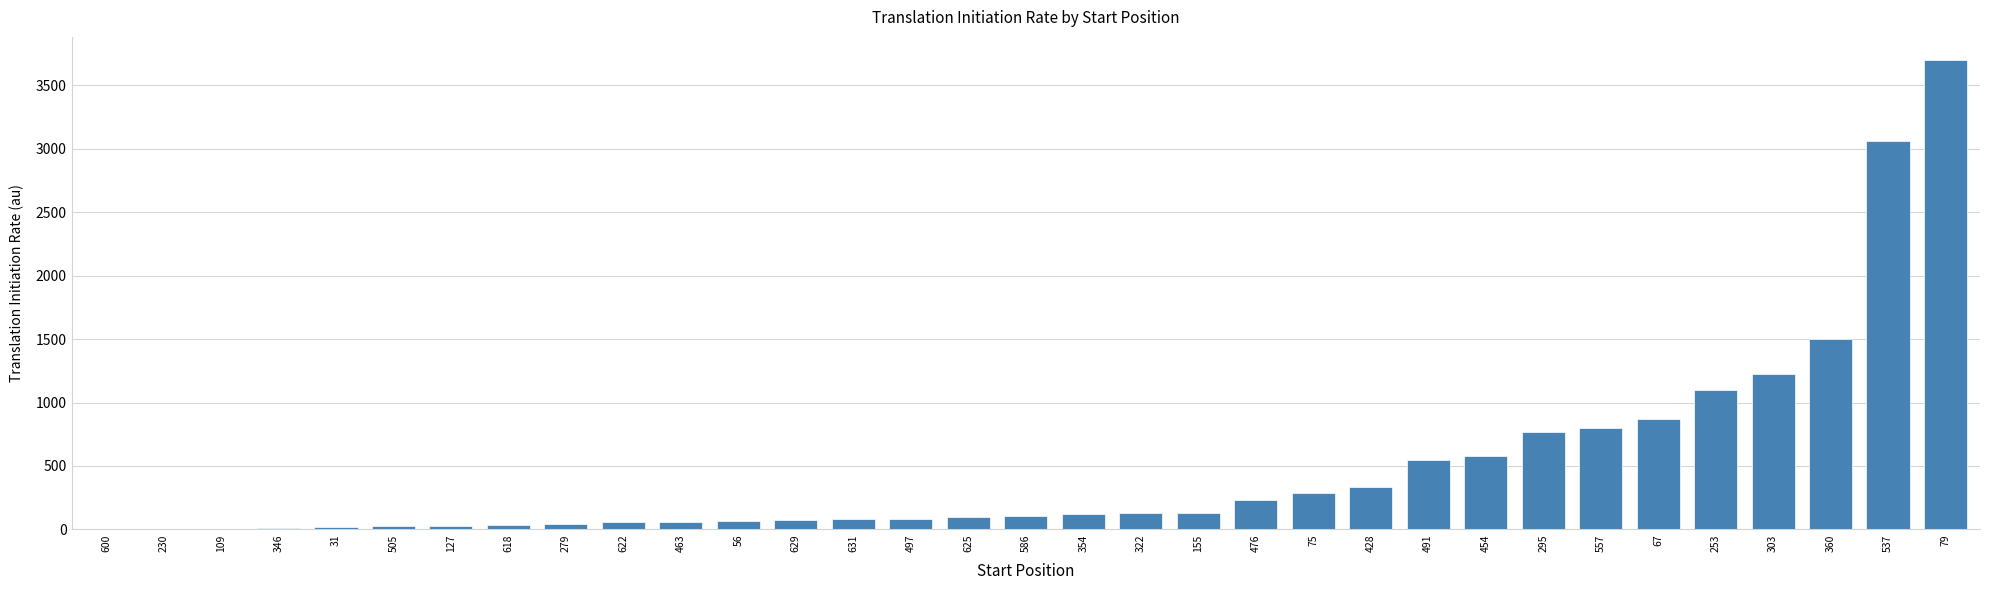

What is the maximum value shown in the chart?

3697.6